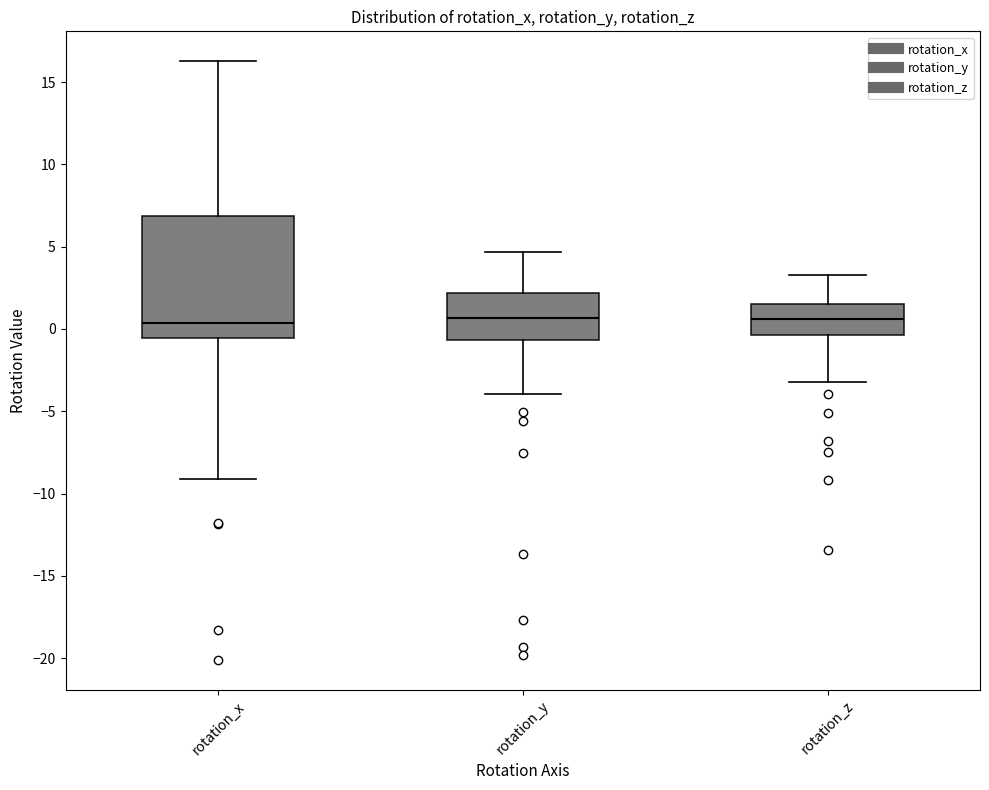

Reading left to right, transcribe this box plot: for each box, give where its median line is, the range the box spans, and where its two whiskers end, as read against the y-axis. The values are not printed on the chart, so give them approximately, as read against the axis.

rotation_x: median 0.5, box -0.5 to 7.0, whiskers -9.0 to 16.5
rotation_y: median 0.5, box -0.5 to 2.0, whiskers -4.0 to 4.5
rotation_z: median 0.5, box -0.5 to 1.5, whiskers -3.0 to 3.5